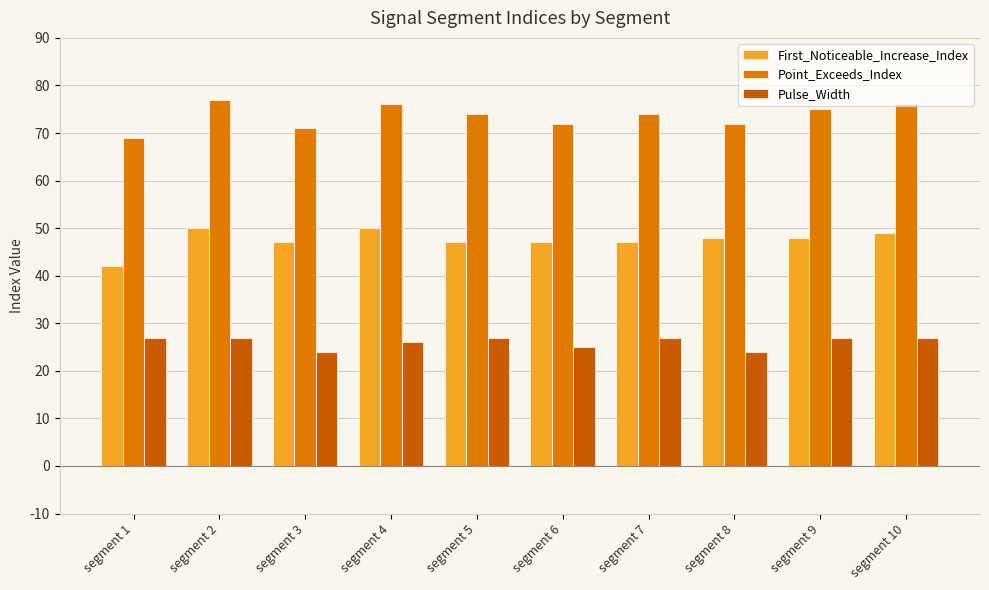

What is the value of the First_Noticeable_Increase_Index bar at the 3rd from the left?

47